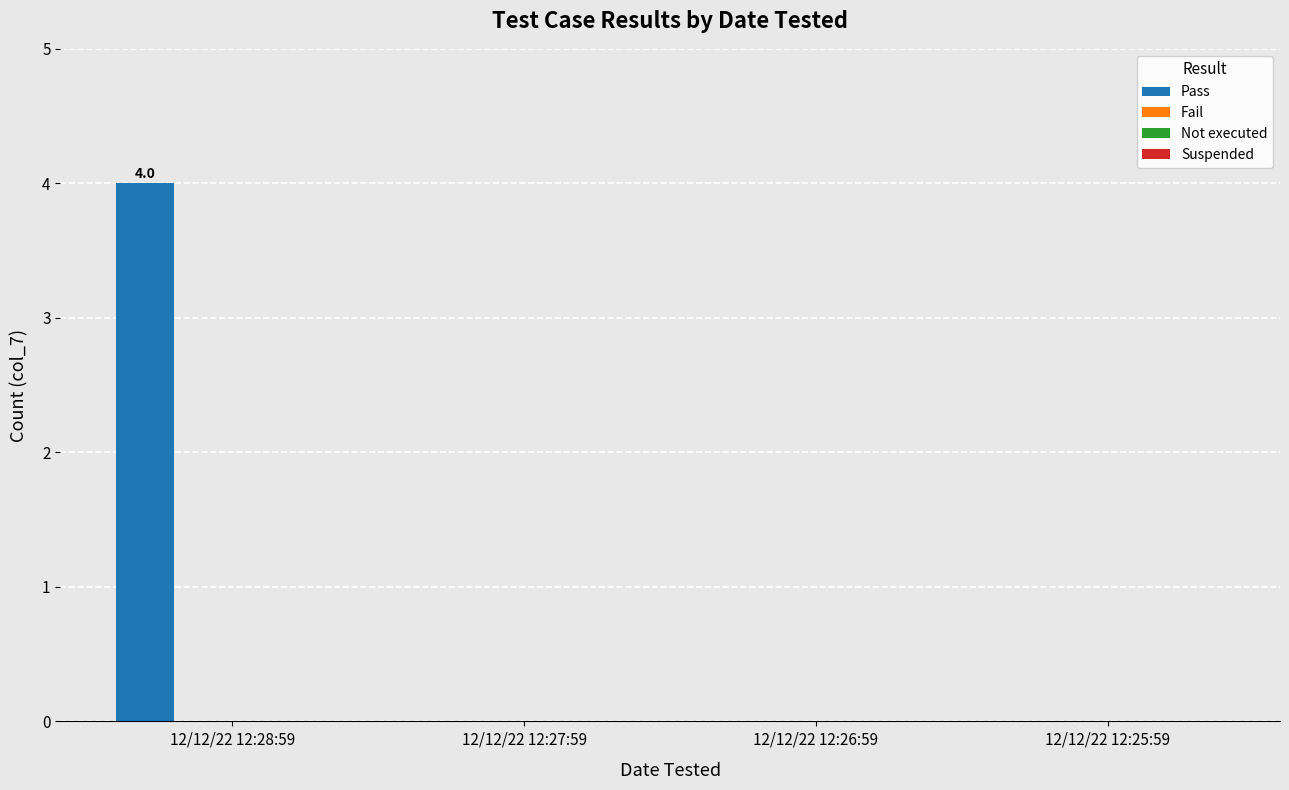

What is the greatest value displayed?

4